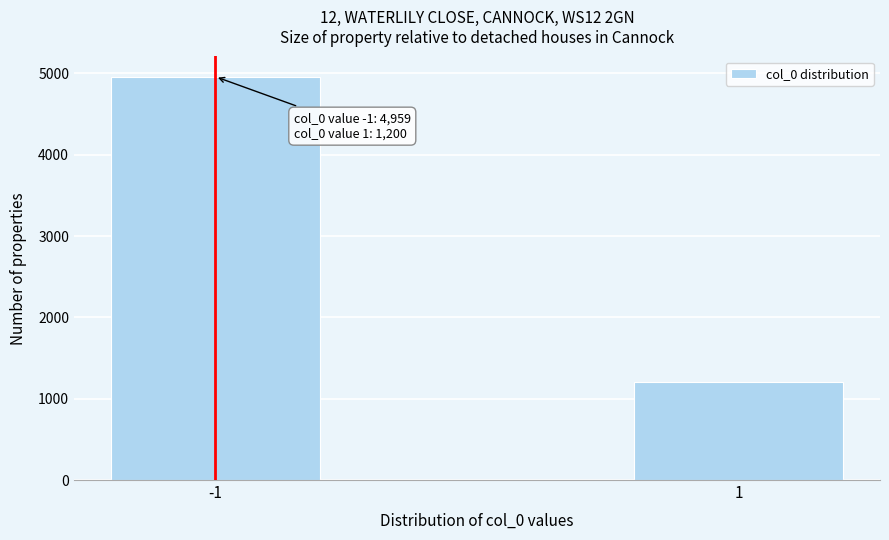

Reading left to right, list all the values displayed in this chart.

-1=4959	1=1200